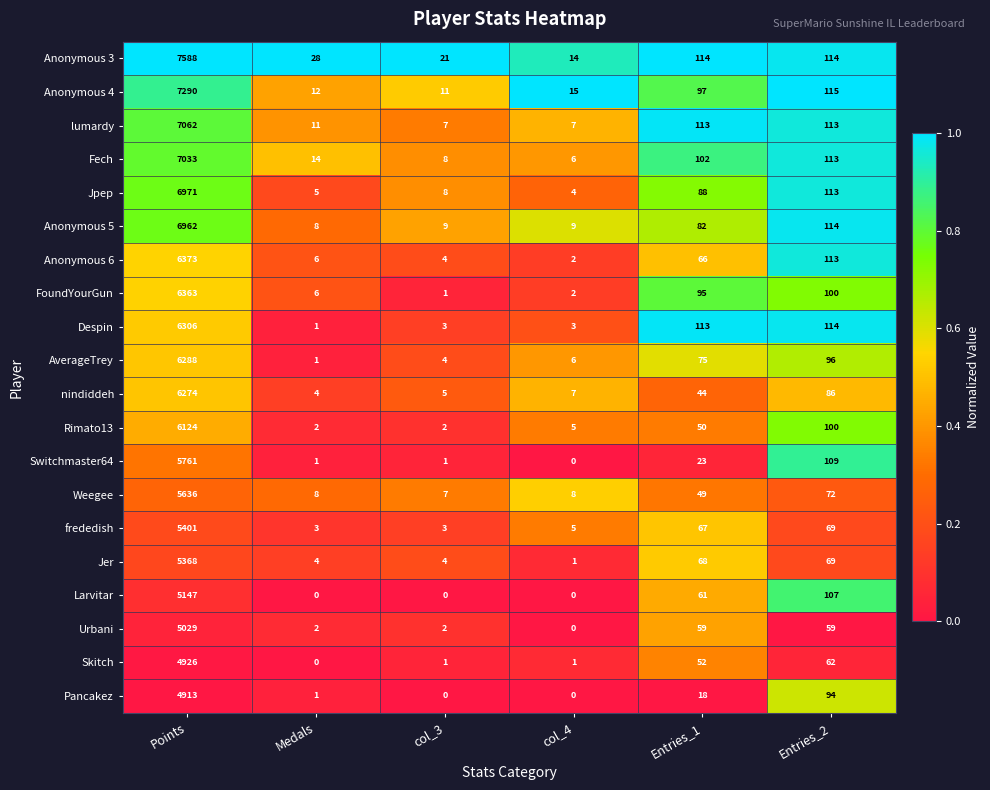

Where is Anonymous 5 nearest to the value 3485?

Entries_2